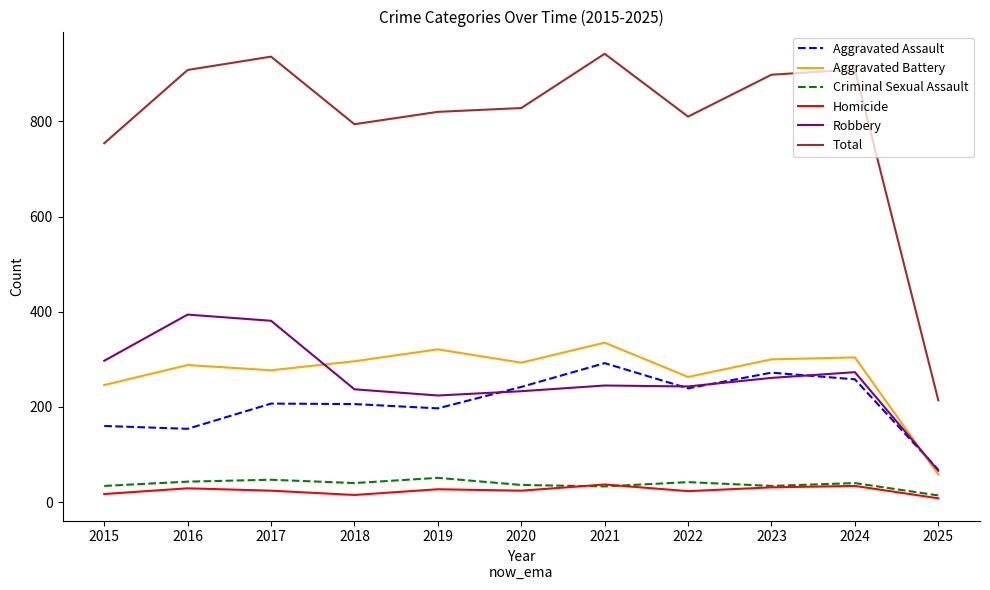

At which category does Homicide reach its first local valley?

2018